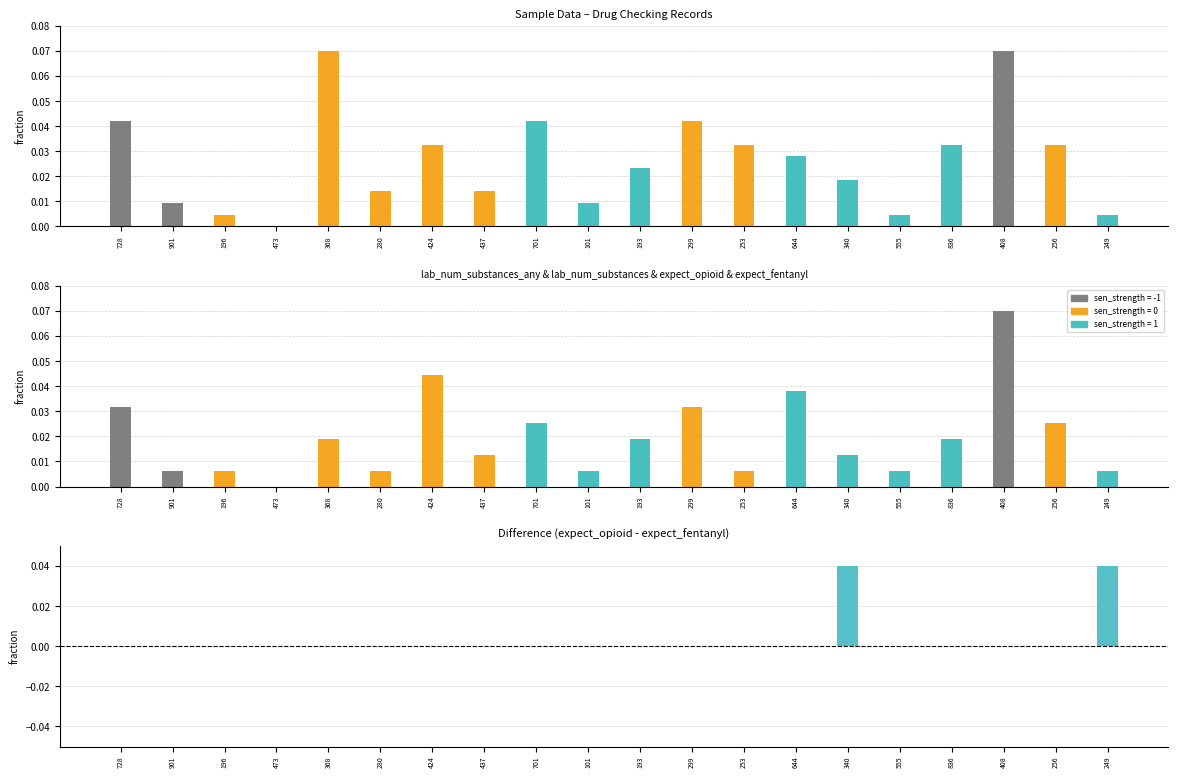

Between 473 and 408, which series saw the biggest shift?

lab_num_substances_any